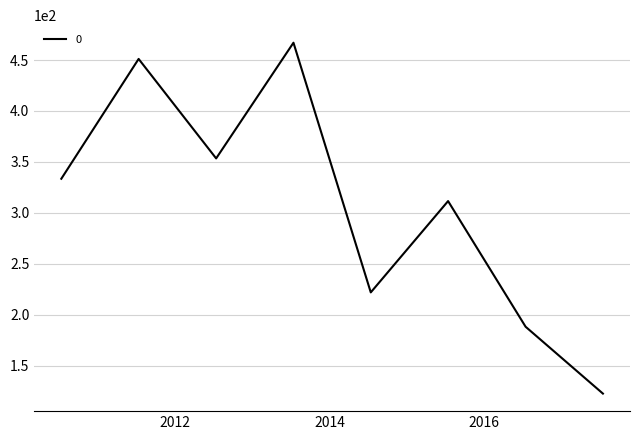

What is the difference between the second highest and minimum values?

328.6